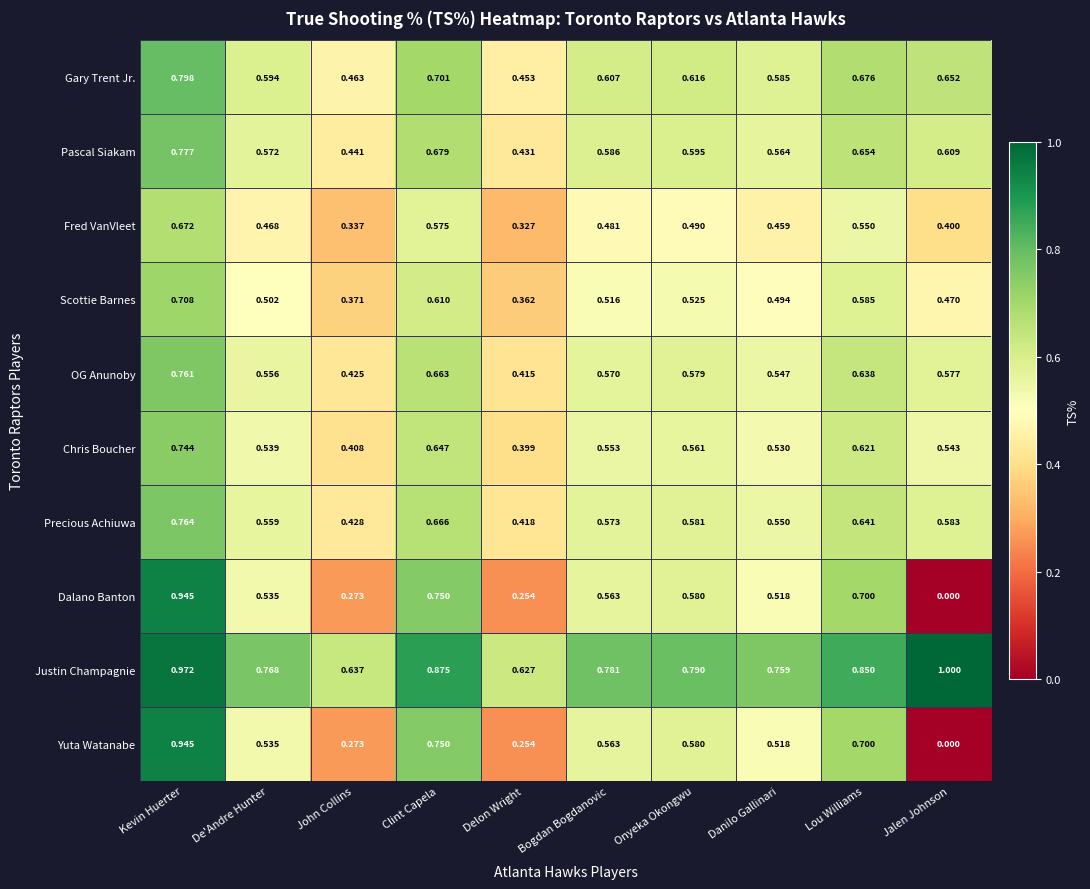

Which category has the highest value in the Scottie Barnes series?

Kevin Huerter